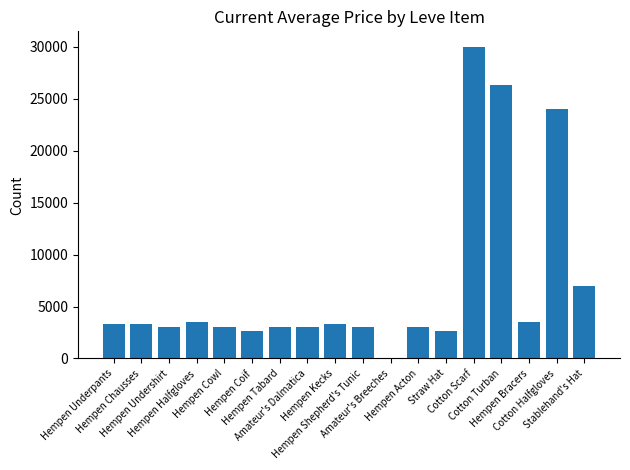

At which category does the chart reach its peak across all series?

Cotton Scarf